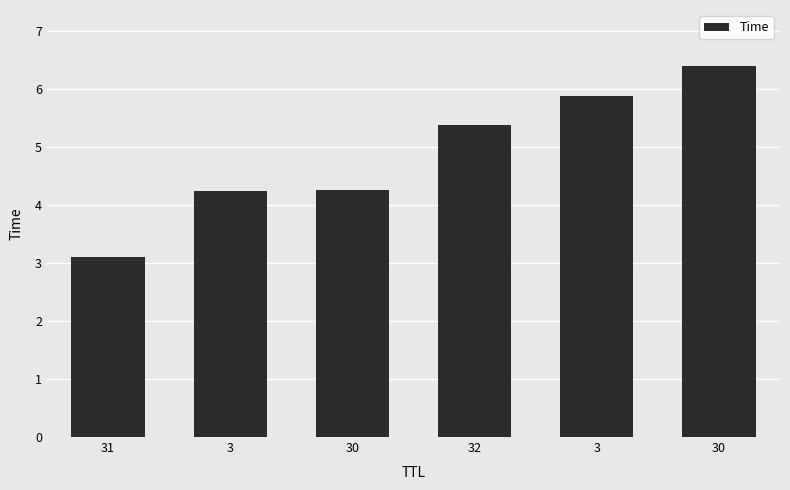

List the labels in order of value, smallest first.

31, 3, 30, 32, 3, 30